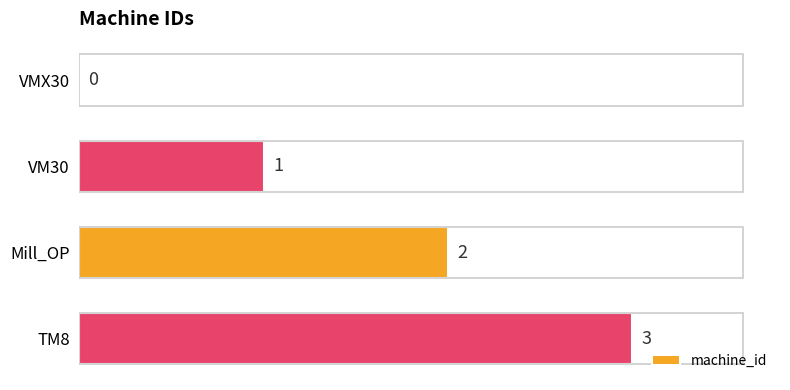

What is the sum of the values at TM8 and Mill_OP?

5